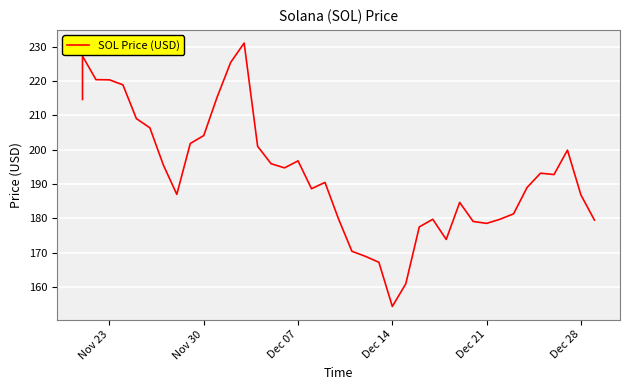

What is the value of the 5th point from the left?

218.8